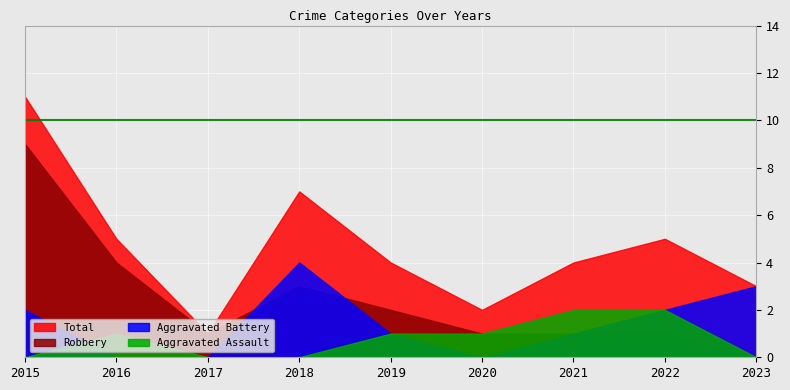

At which category is the sum across all series the highest?

2015